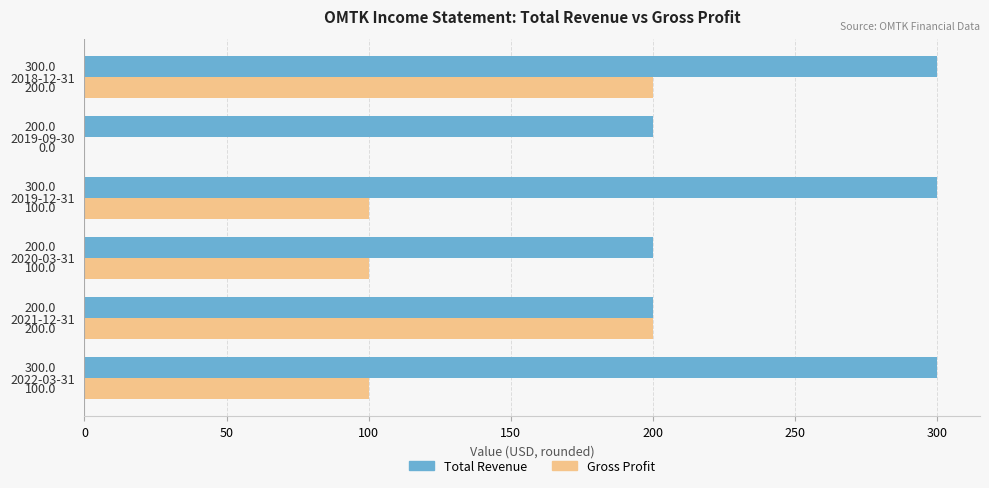

What is the total value across all series at 2018-12-31?

500